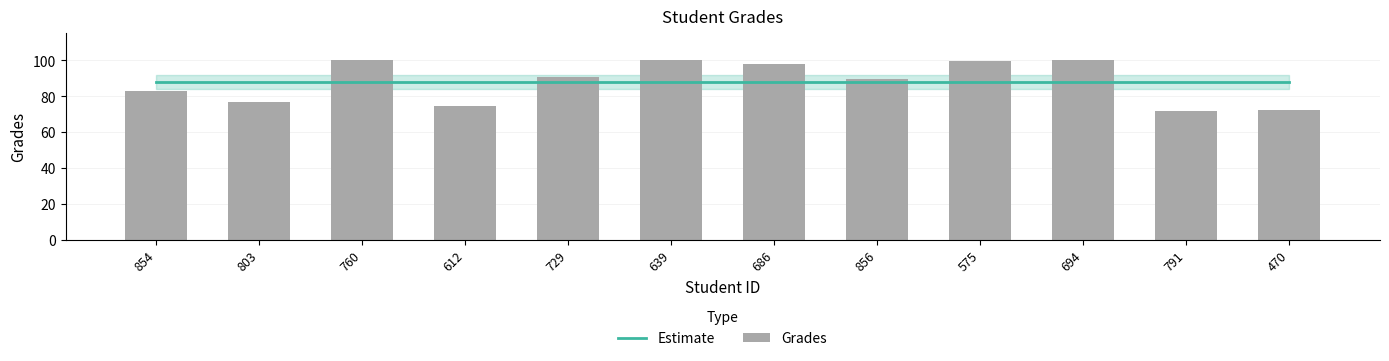

Is it true that Estimate equals 37.6 at 791?

False